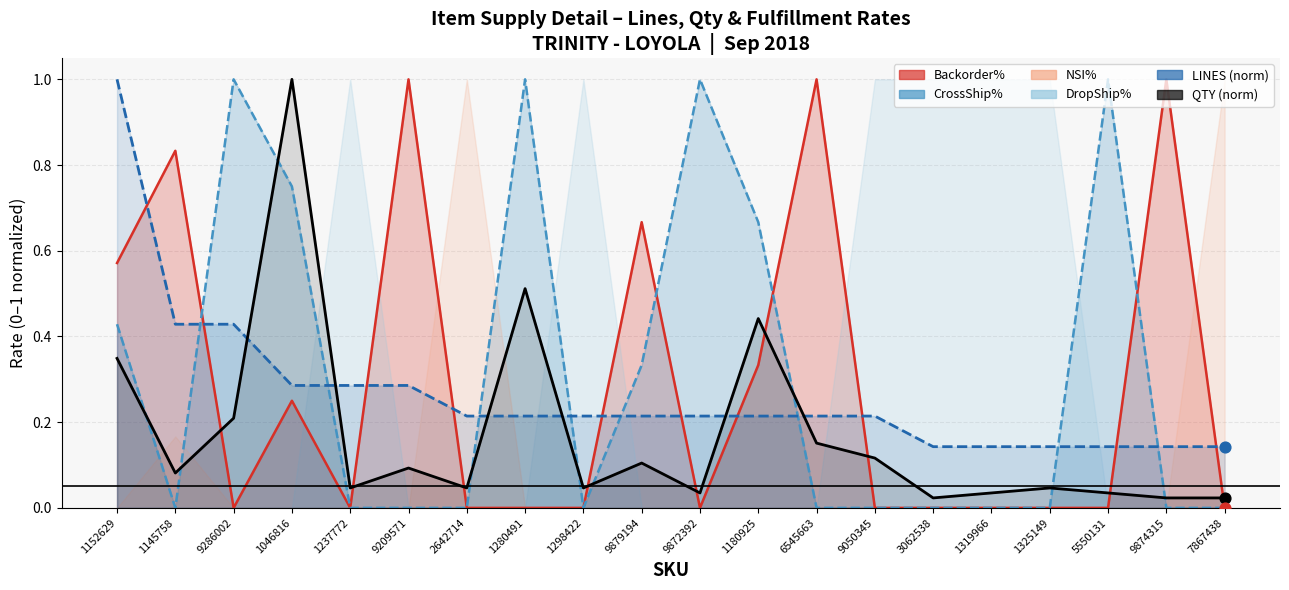

Which series has the widest spread of Y values?

Backorder%